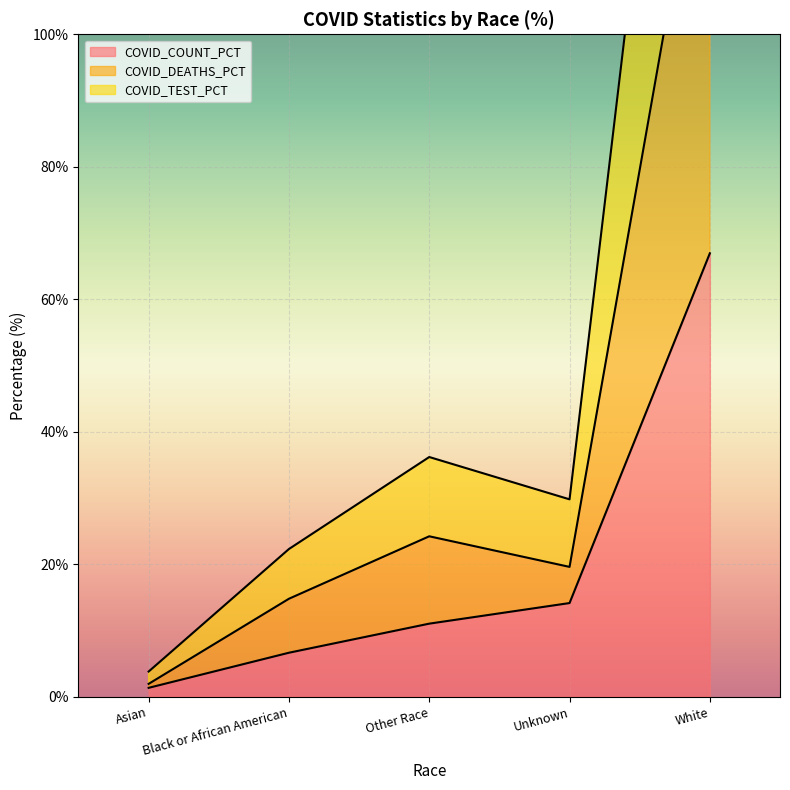

Does the chart display data point markers on the line(s)?

No